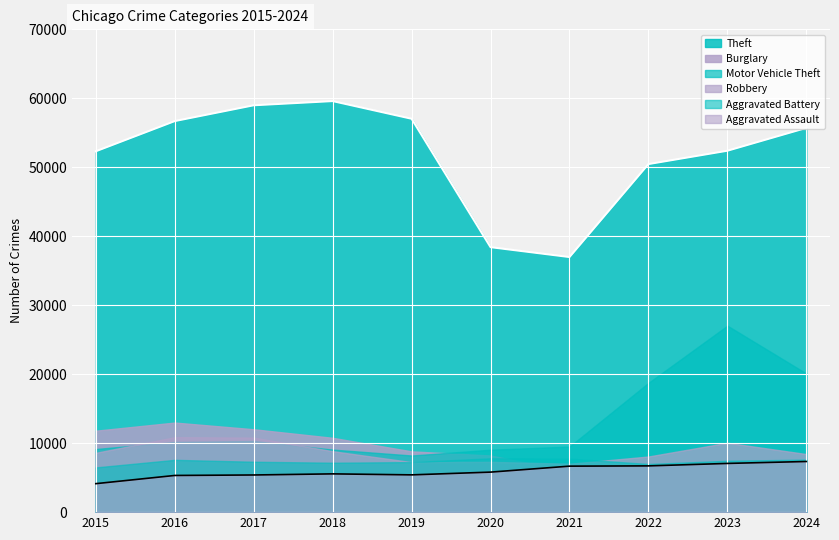

Is the value of Burglary at 2016 greater than the value of Robbery at 2018?

Yes